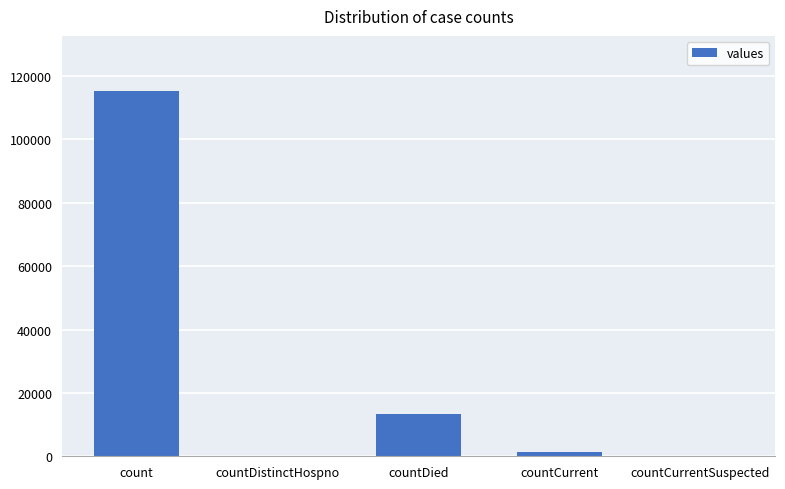

Which label corresponds to the largest value in the chart?

count